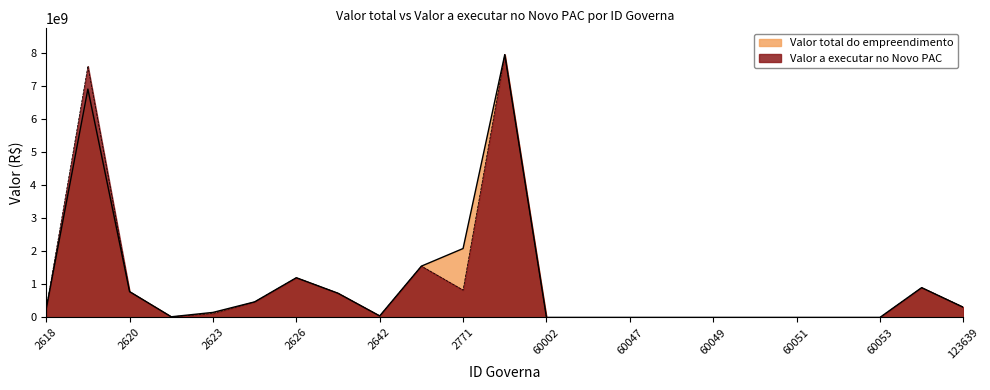

Is it true that Valor a executar no Novo PAC equals 7947552196.1 at 4084?

True